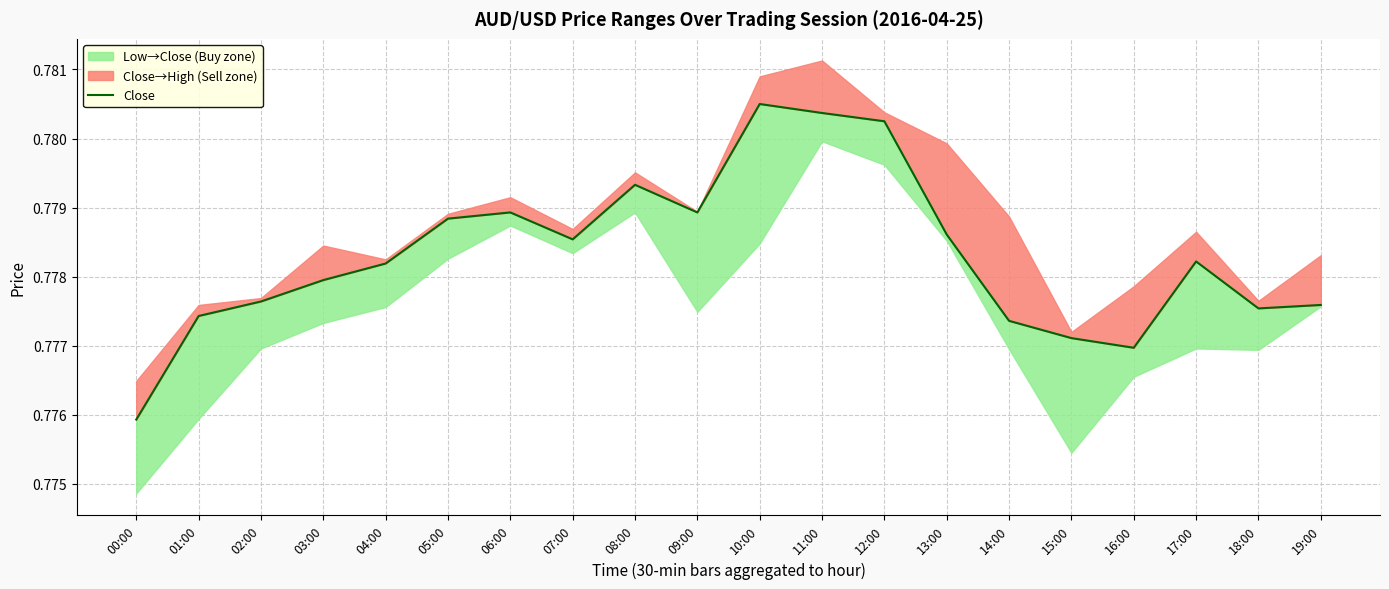

How many points are lower than both their immediate neighbors (excluding endpoints)?

4